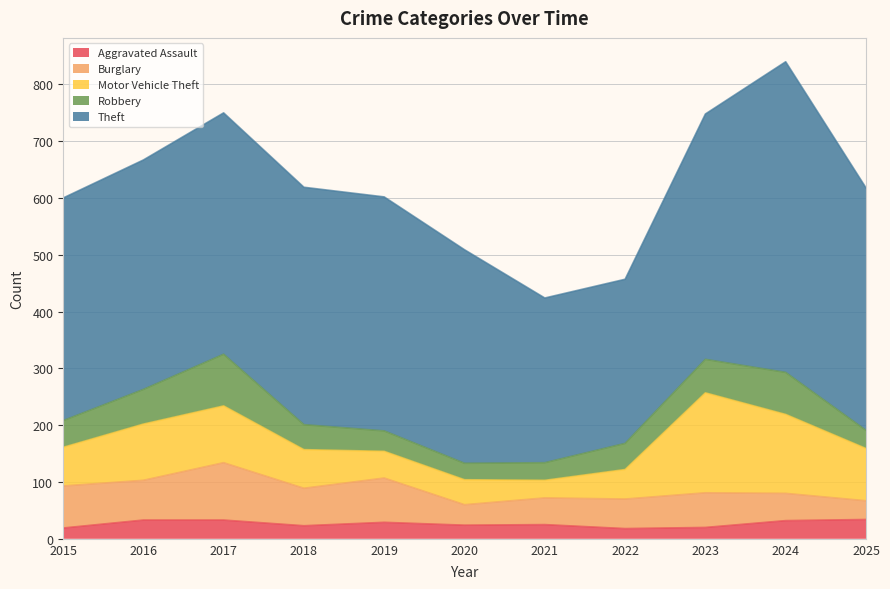

What is the difference between the maximum and minimum values in the Robbery series?

62